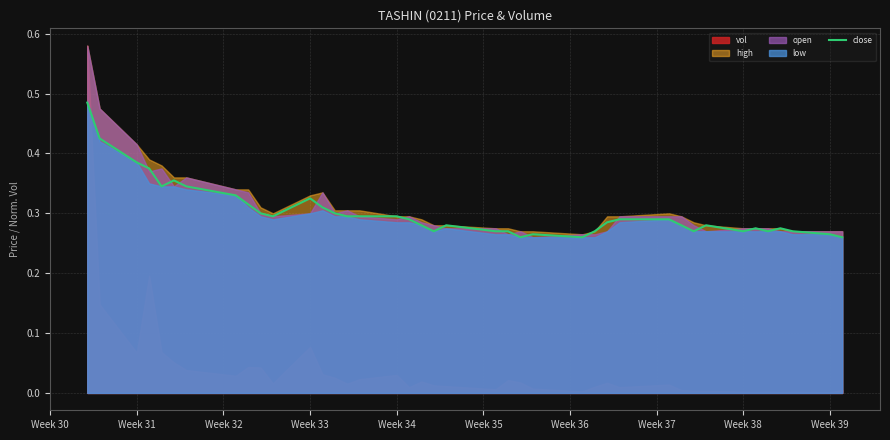

True or false: there are more than 0 points higher than both neighbors.

True